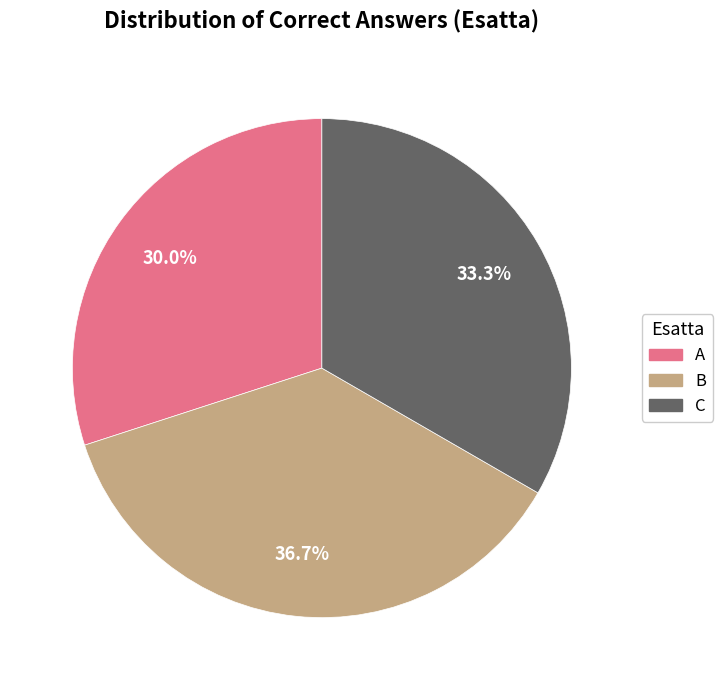

What percentage is the C slice, to the nearest percent?

33%